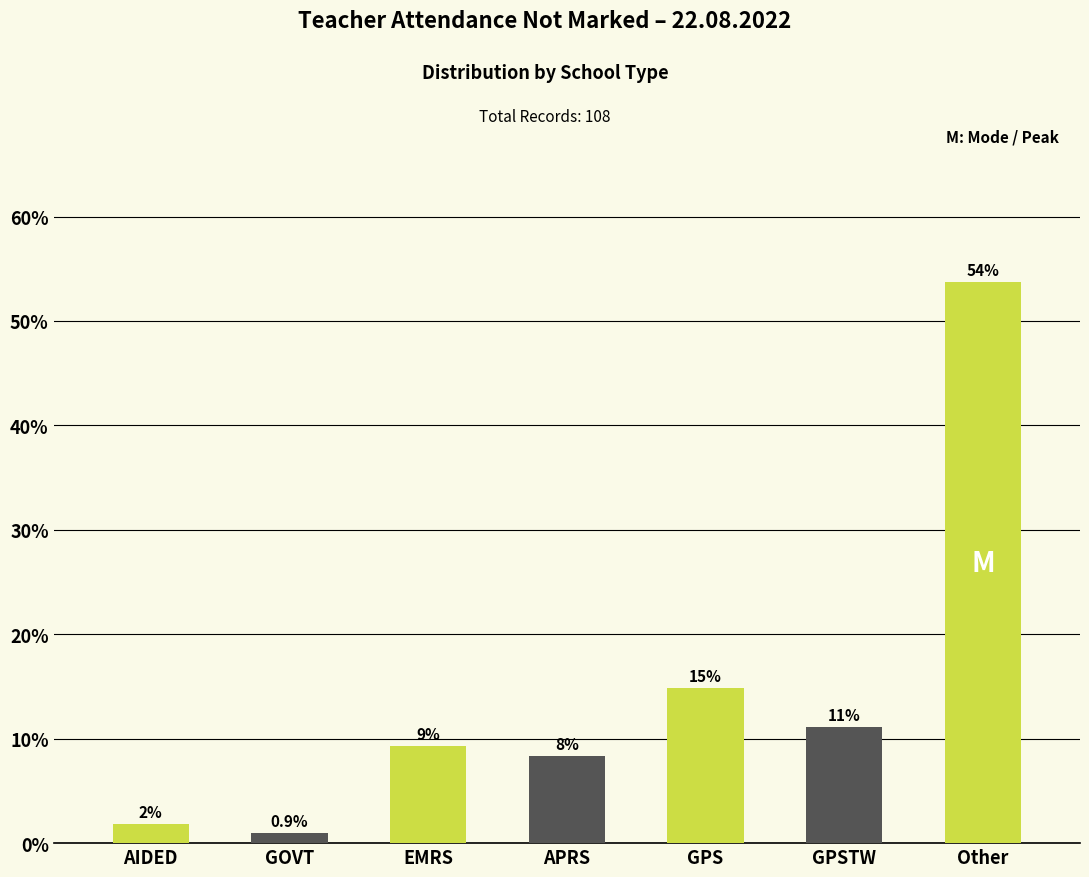

Does the chart contain any negative values?

No